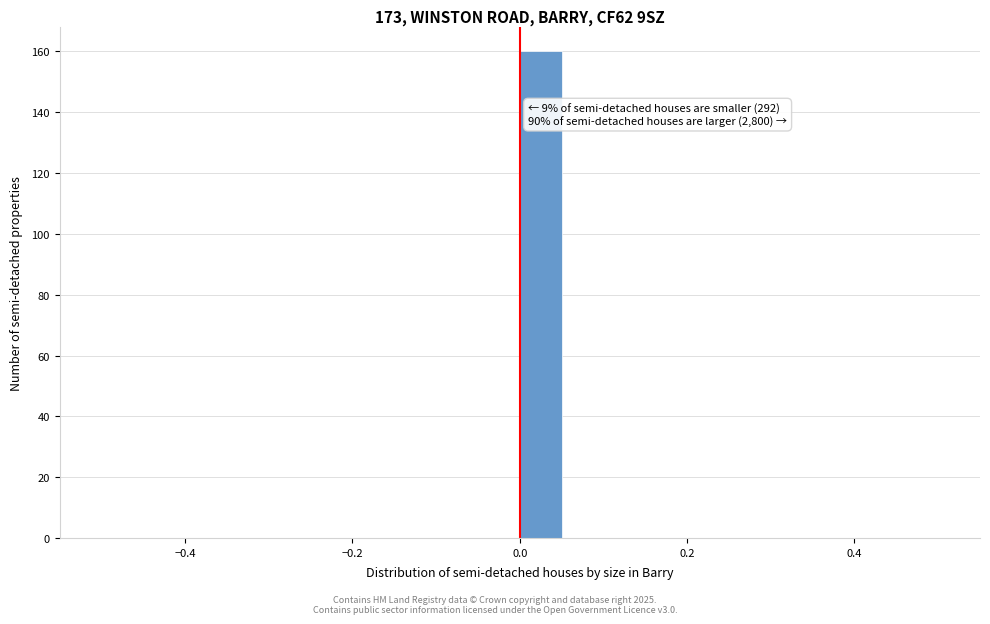

Around what value on the x-axis is the tallest bar? Give the approximate position of its centre, as read against the axis.

0.02